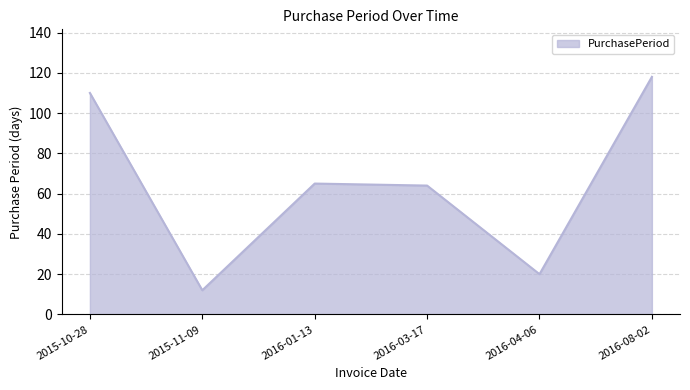

What is the average value?

65